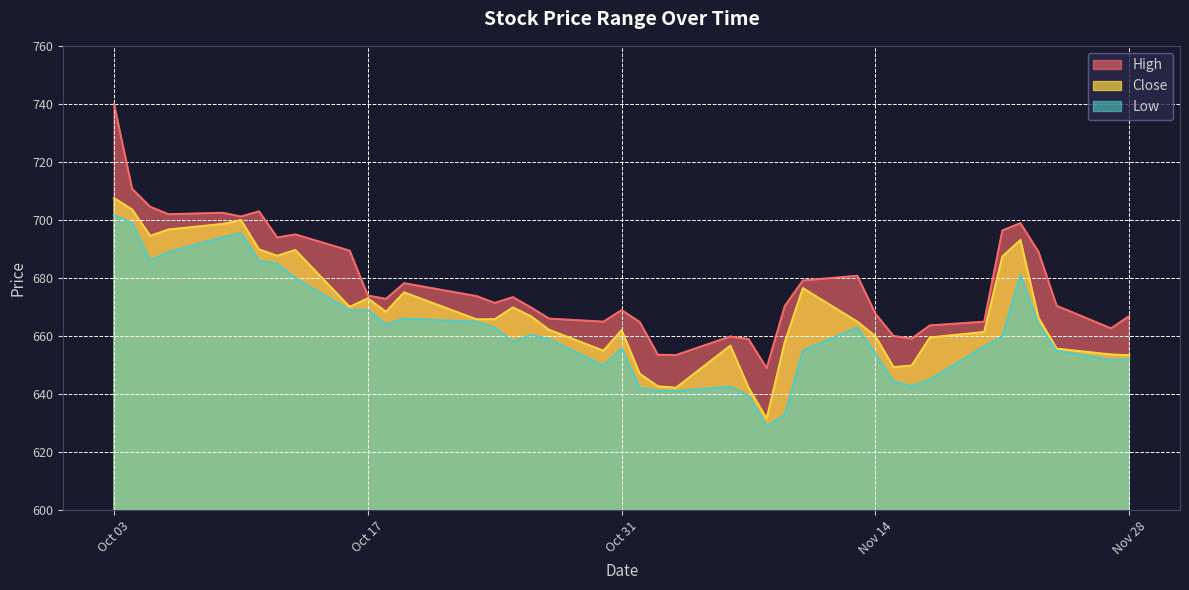

At 2017-11-20, list the series in order from smallest to largest.

Low, Close, High